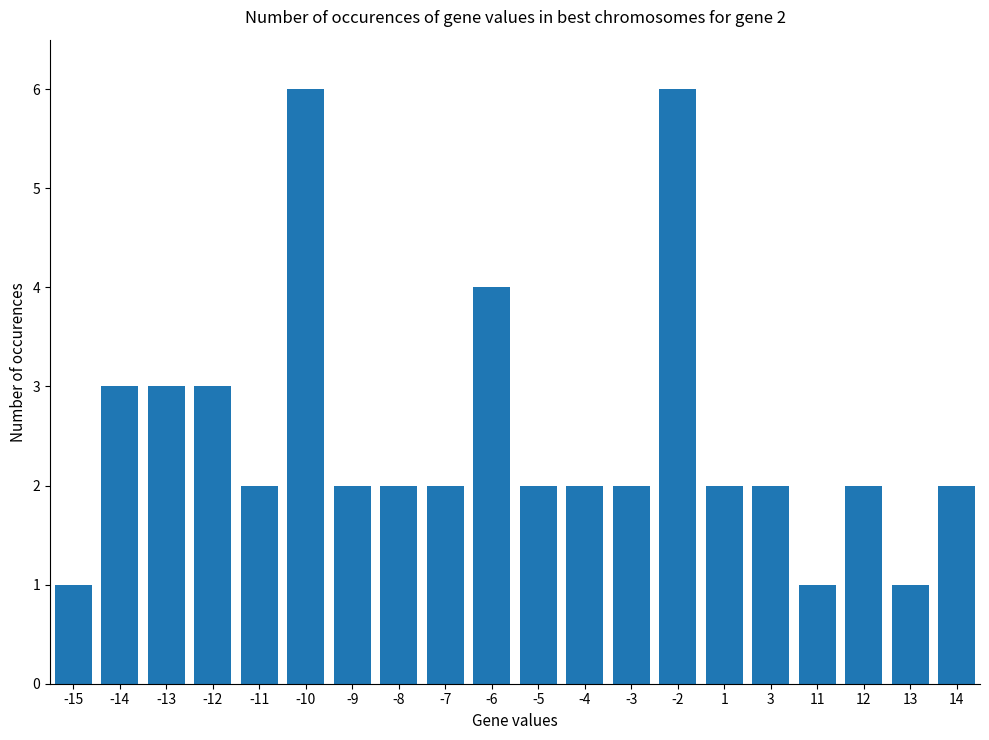

The chart shows a value of 2 at -7. True or false?

True